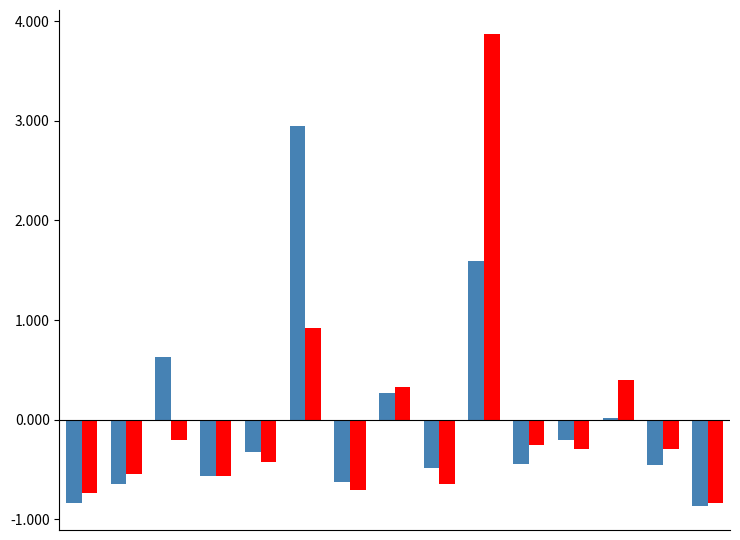

What is the greatest value displayed?

3.9